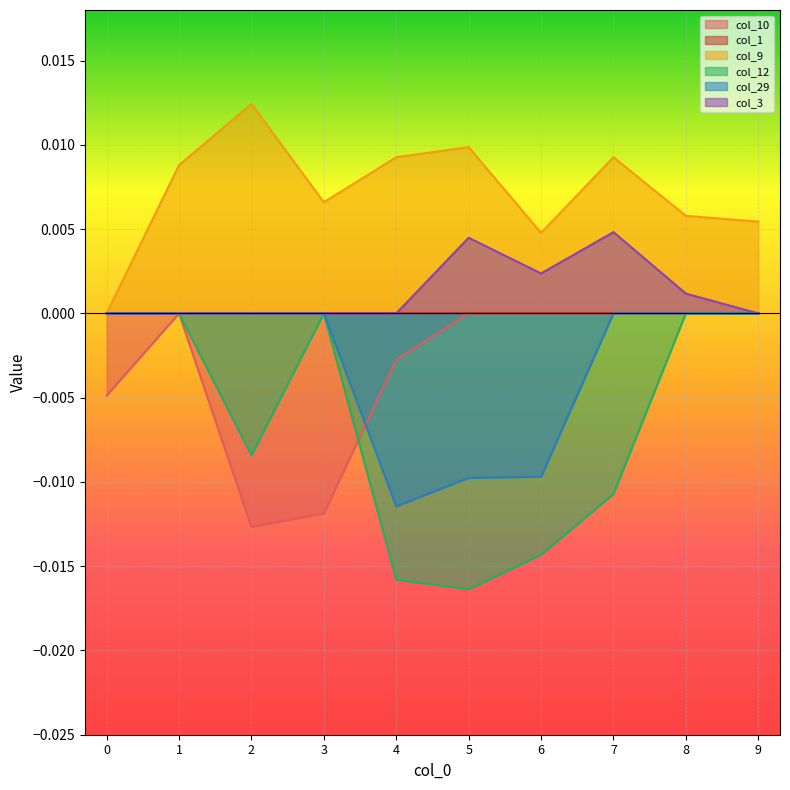

How many lines are shown in the chart?

6